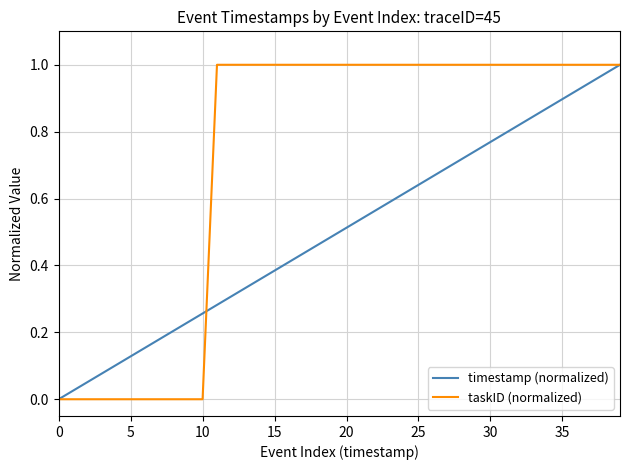

Which series has the largest total across all categories?

taskID (normalized)